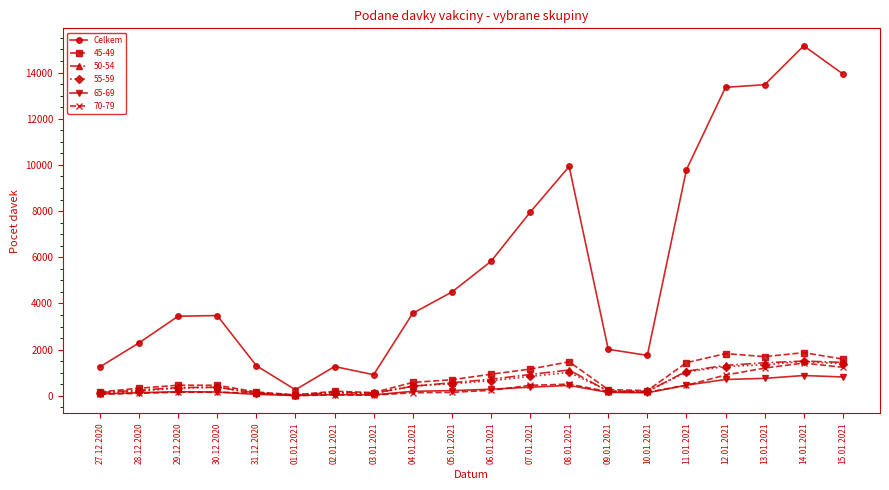

The 65-69 series shows 878 at 14.01.2021. True or false?

True